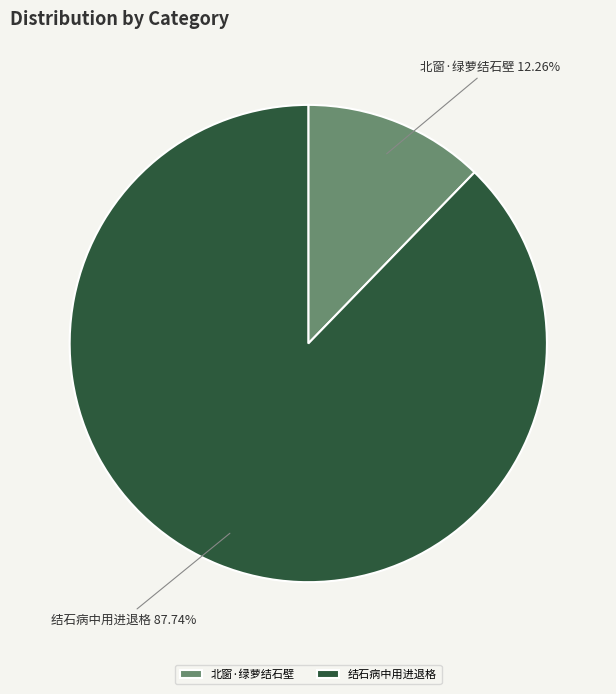

Count the number of slices in the pie.

2